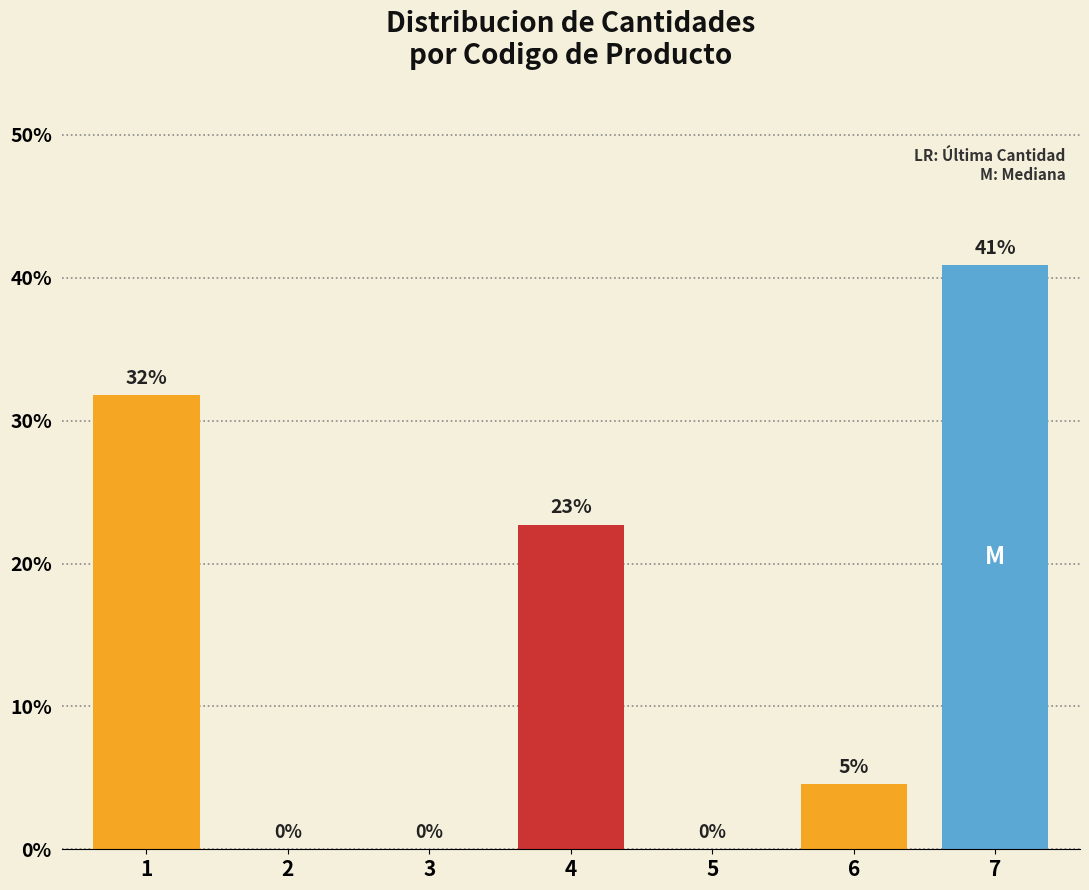

The chart shows a value of -28.0 at 3. True or false?

False